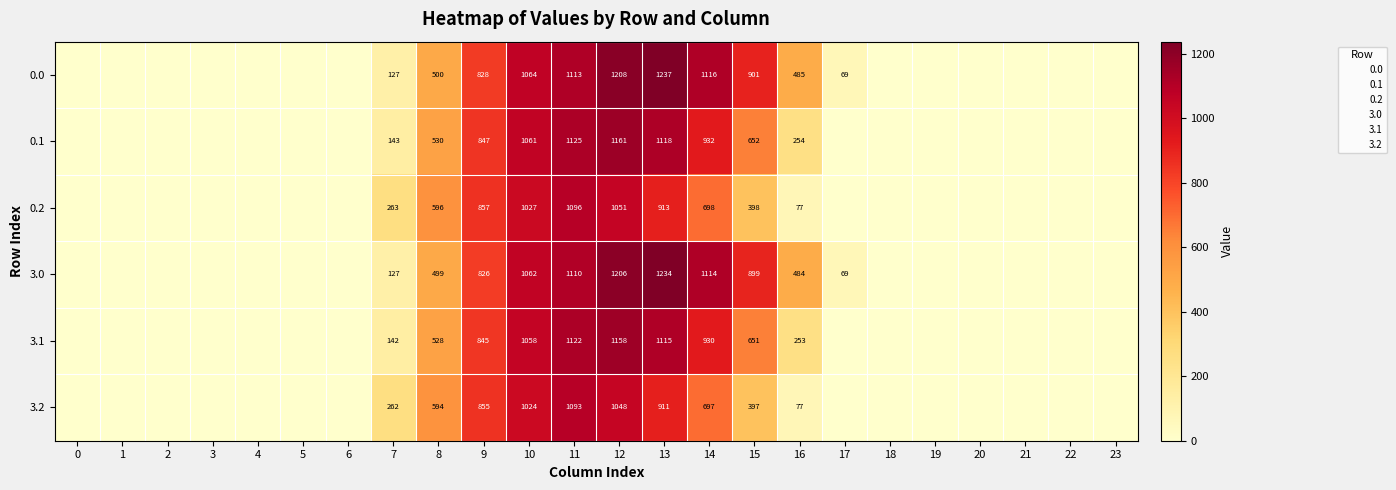

The 0.1 series shows 254 at 16. True or false?

True